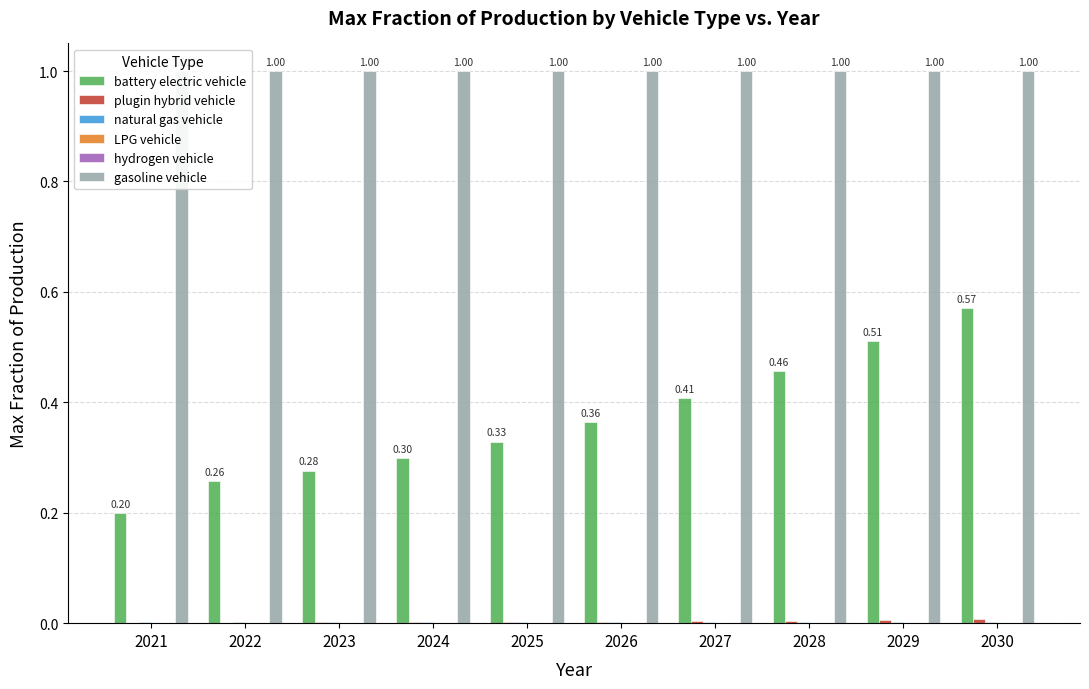

Count the number of categories in the chart.

10